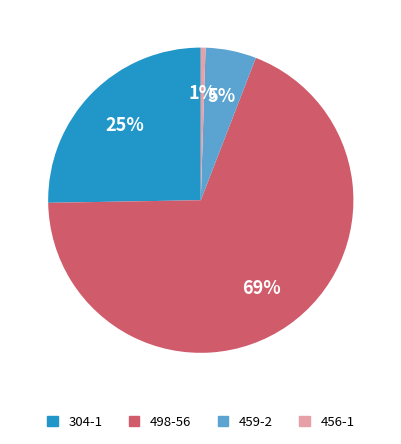

Is it true that 498-56 is 69% of the pie?

True